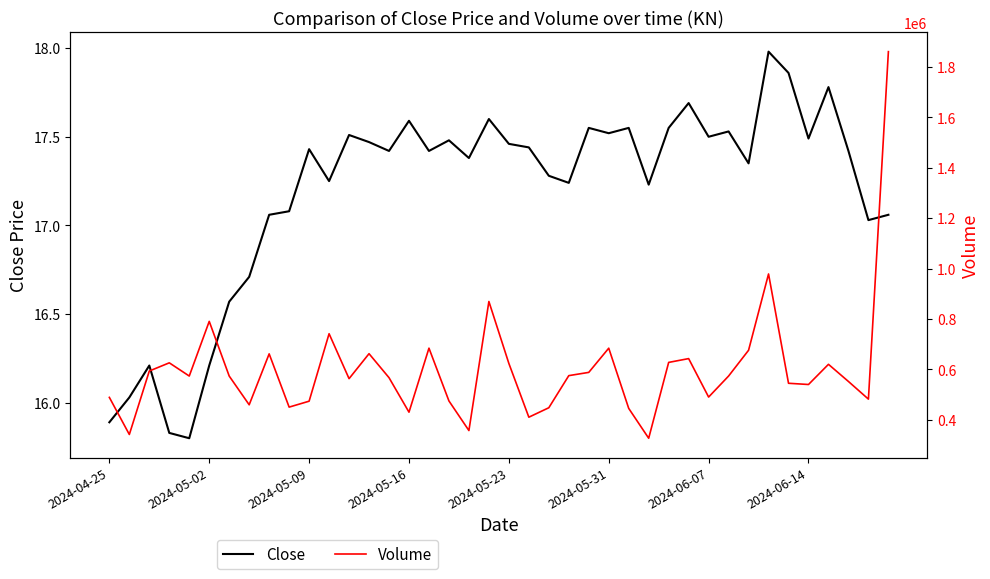

Is this an area chart (filled region under the line)?

No